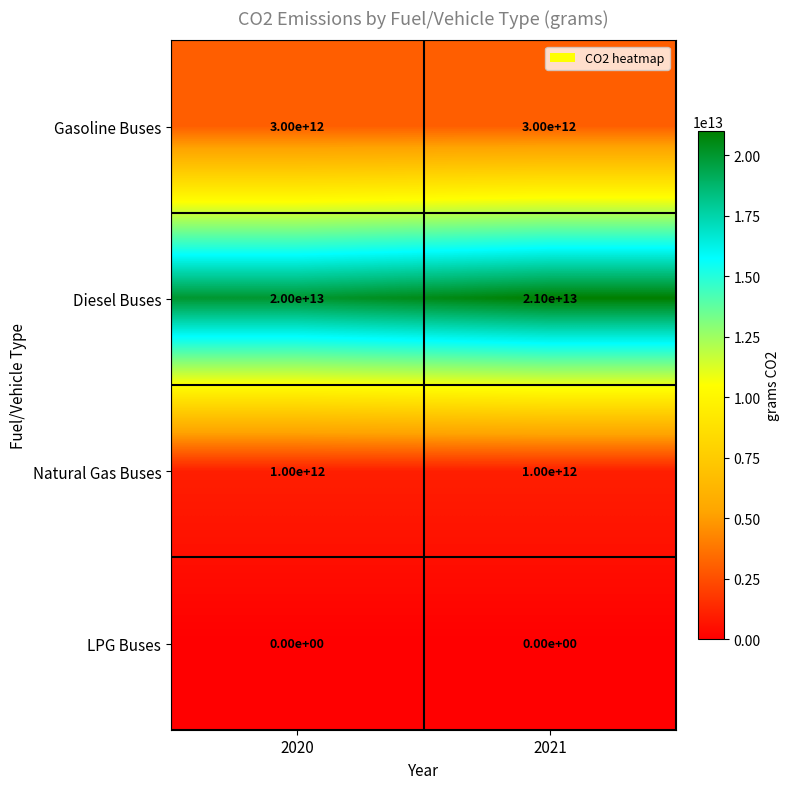

Rank the series by their maximum value, from lowest to highest.

LPG Buses, Natural Gas Buses, Gasoline Buses, Diesel Buses